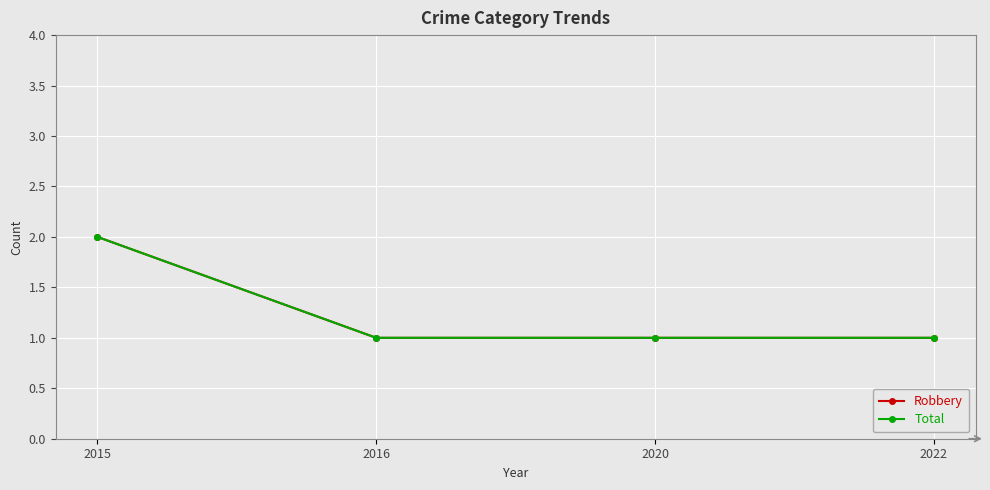

True or false: Robbery has more than 1 interior local peaks.

False